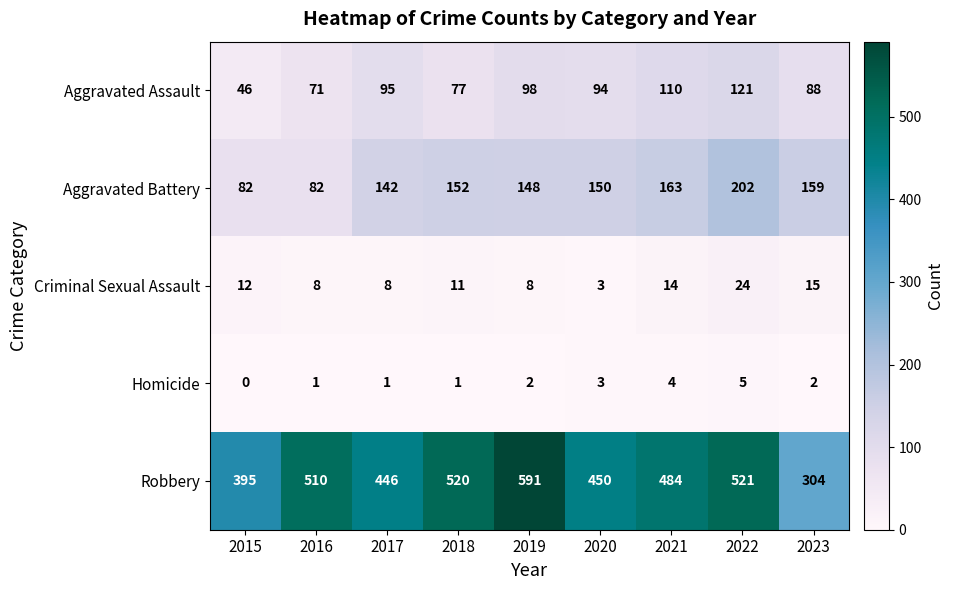

How many positive values does the Homicide series have?

8